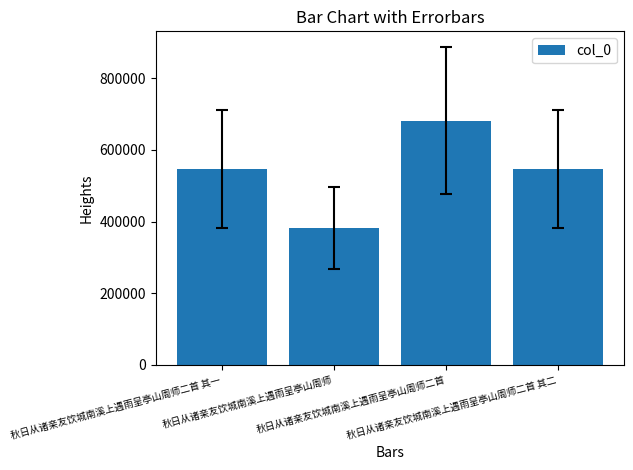

What is the average value?

539939